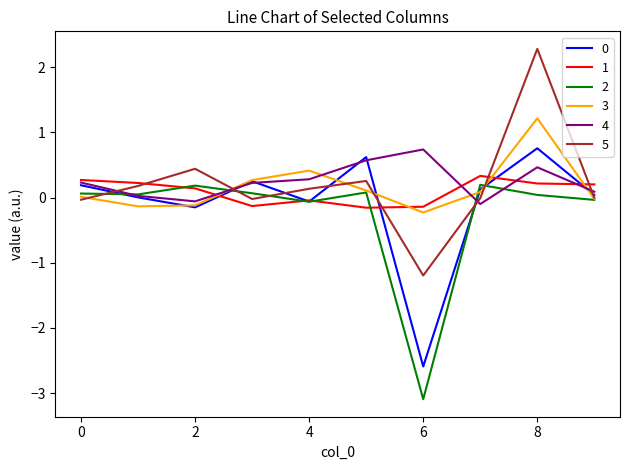

What is the maximum value for 3?

1.2